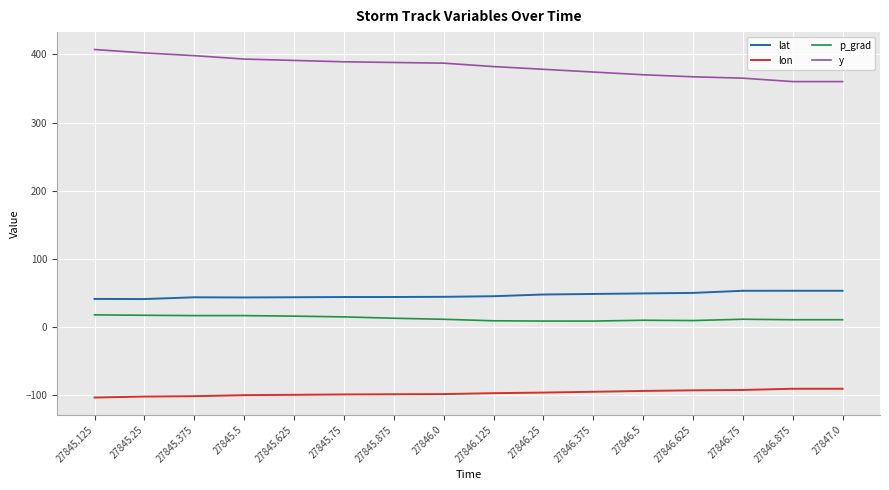

Read the p_grad value at 27846.25.

9.0